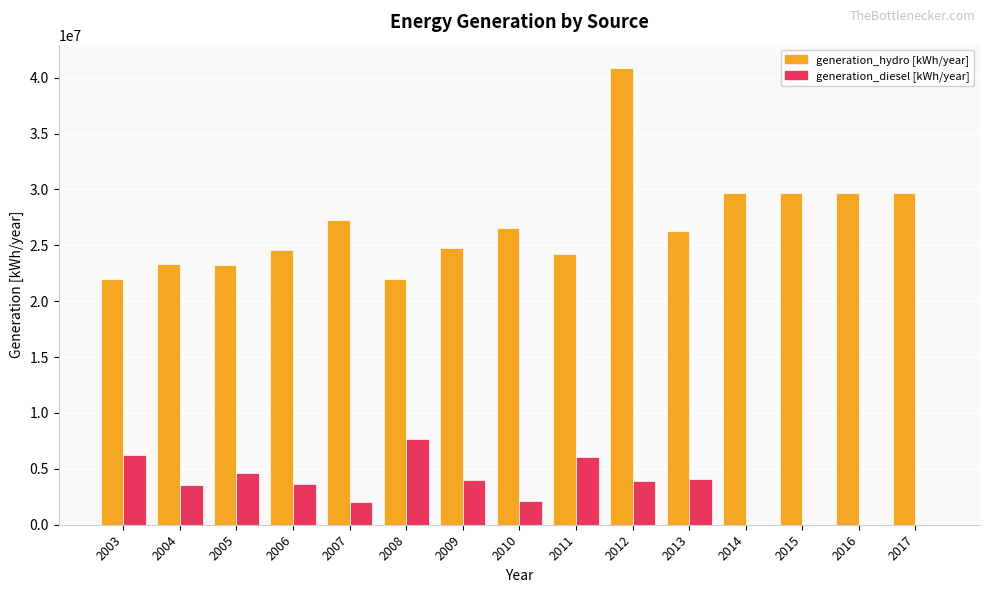

What is the average value of the generation_diesel [kWh/year] series?

3196200